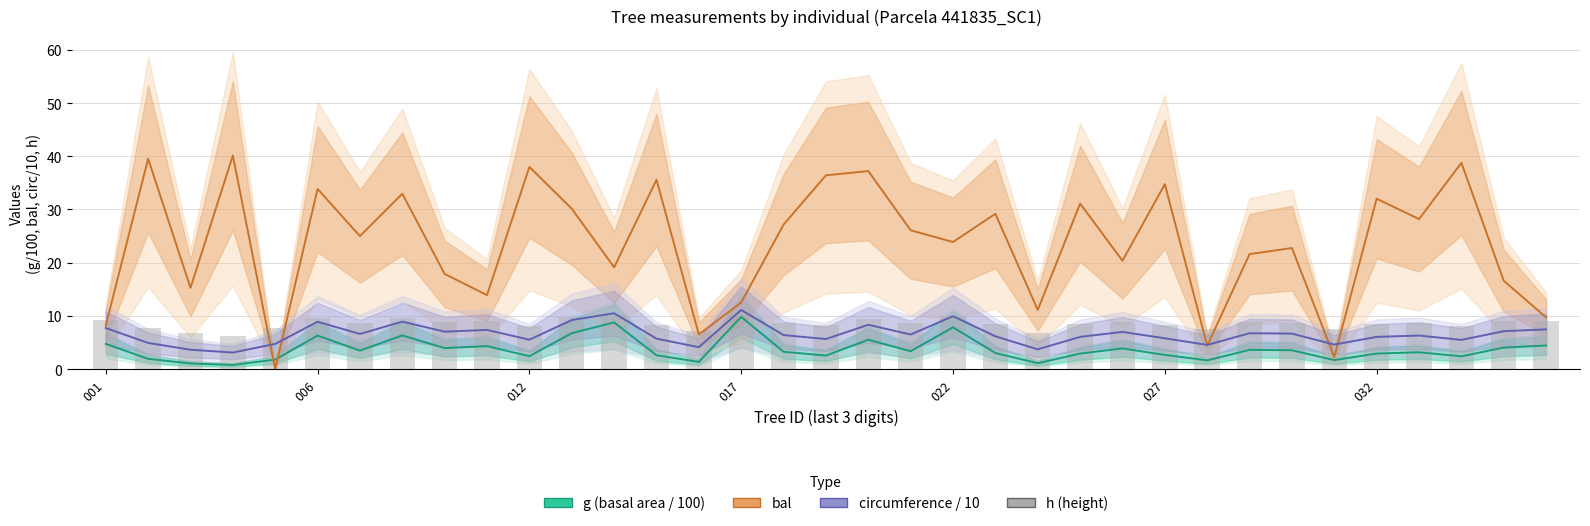

Which series has the widest spread of values?

bal